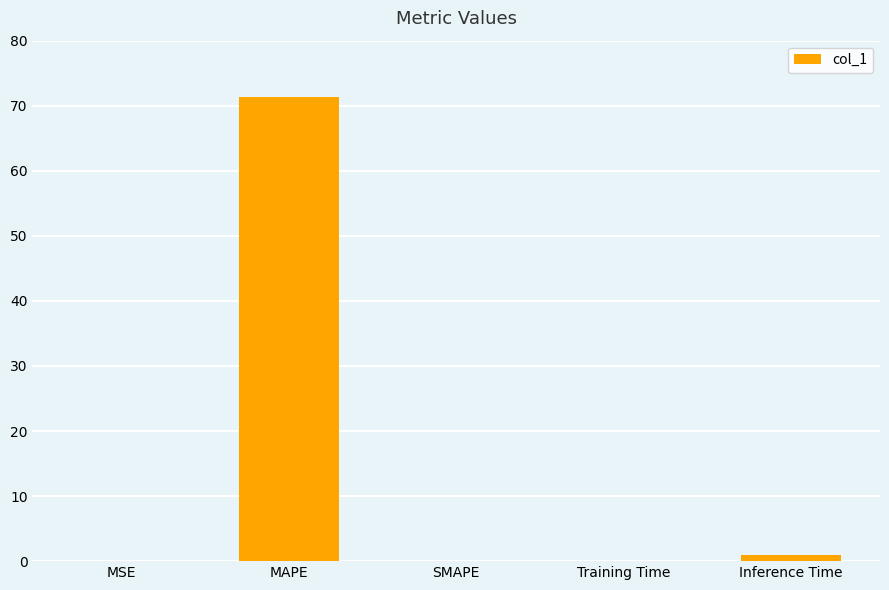

What is the sum of all values?

72.3